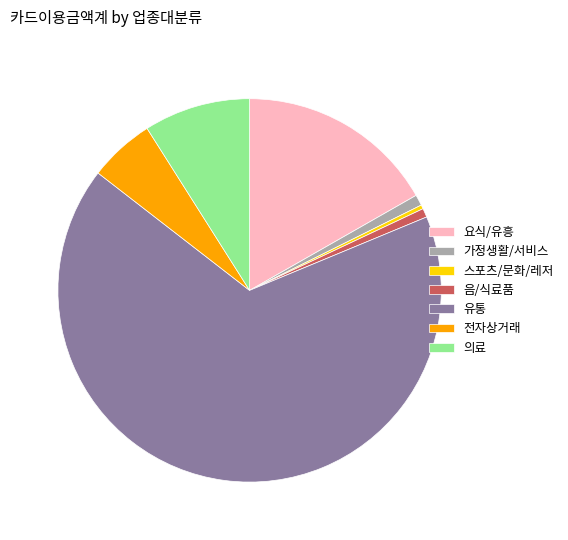

Is it true that 요식/유흥 is 17% of the pie?

True